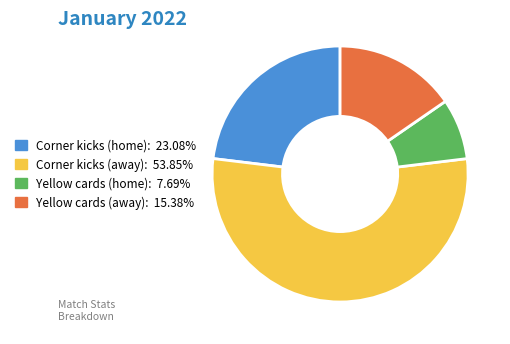

How many segments does this pie chart have?

4